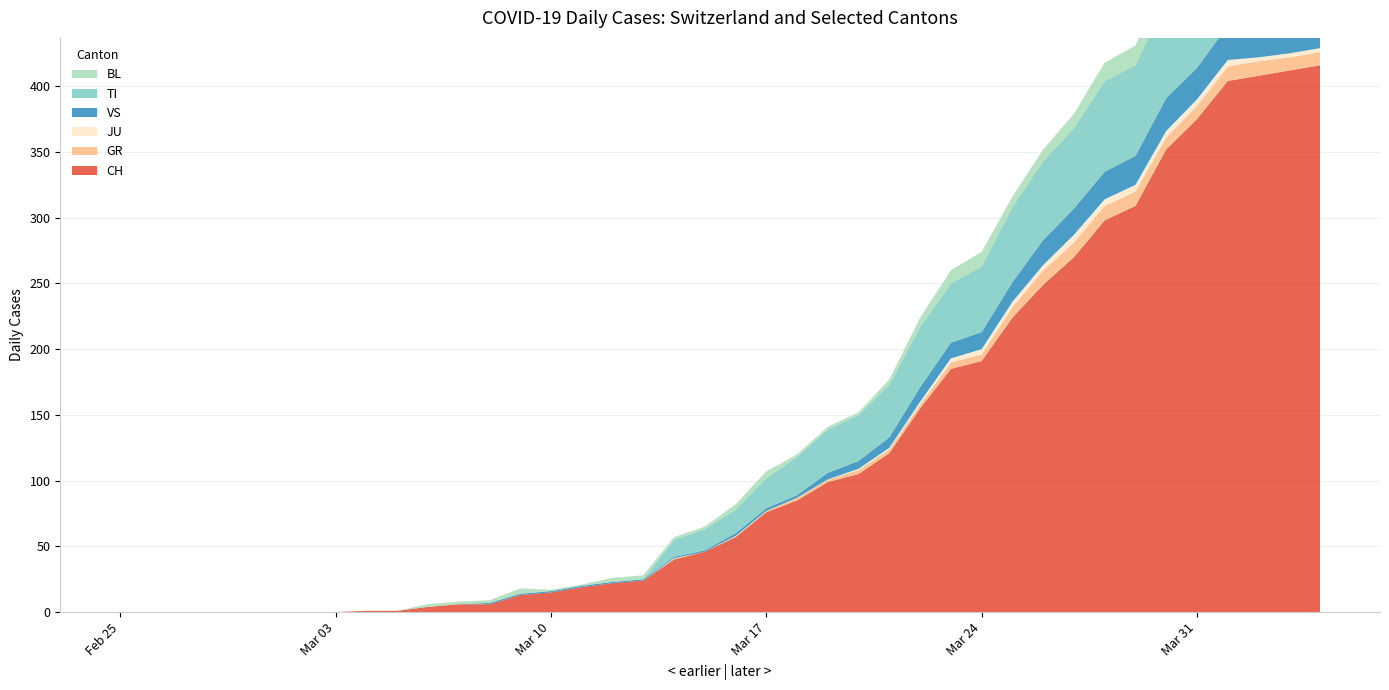

Reading left to right, what are all the values shown in this chart?

CH: 0	0	0	0	0	0	0	0	1	1	4	6	6	13	15	19	22	24	40	46	57	76	85	99	105	121	155	185	191	224	249	270	298	309	352	375	404	408	412	416
GR: 0	0	0	0	0	0	0	0	0	0	0	0	0	0	0	0	0	0	1	0	1	1	2	2	3	3	3	5	5	8	11	11	11	11	9	10	11	11	10	10
JU: 0	0	0	0	0	0	0	0	0	0	0	0	0	0	0	0	0	0	0	0	0	0	0	0	1	1	2	3	4	4	4	6	5	5	5	5	5	3	3	3
VS: 0	0	0	0	0	0	0	0	0	0	0	0	1	1	1	1	1	1	1	1	2	2	2	5	6	8	11	12	13	15	19	20	21	22	25	24	26	28	26	28
TI: 0	0	0	0	0	0	0	0	0	0	0	0	0	0	0	0	0	0	13	16	18	23	29	33	35	40	46	45	50	57	60	61	69	69	75	74	76	75	75	72
BL: 0	0	0	0	0	0	0	0	0	0	2	2	2	4	1	1	3	3	2	2	4	5	2	2	2	4	7	10	11	8	9	11	14	15	17	18	17	18	18	19